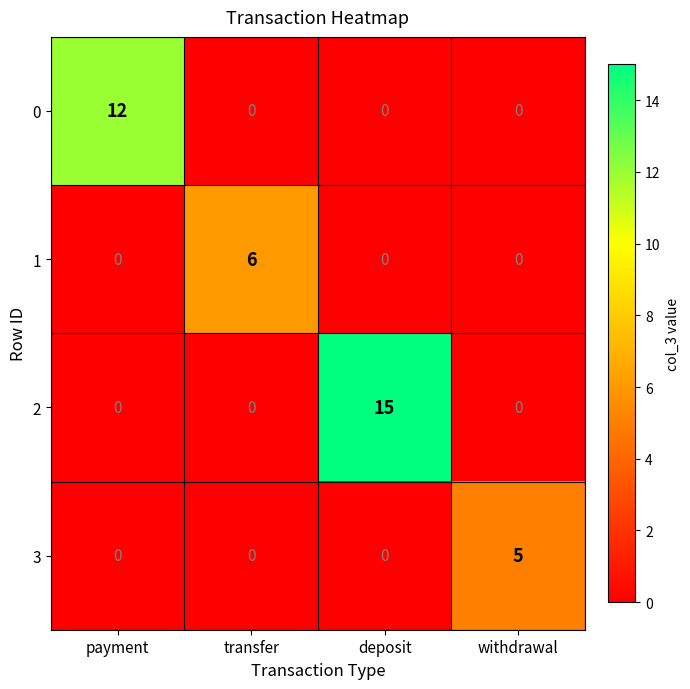

How many distinct data groups are displayed?

4